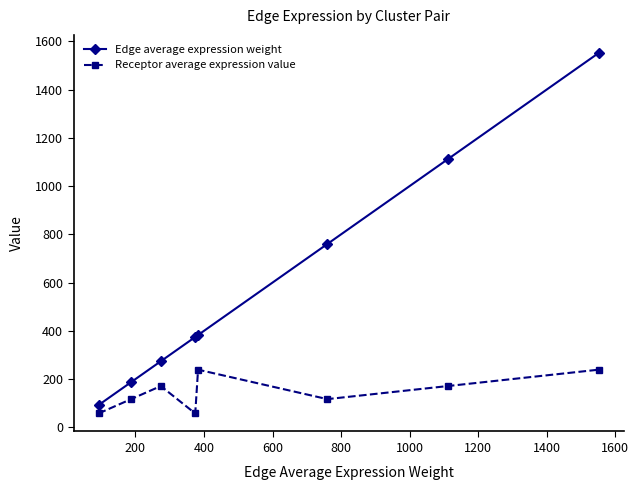

Which series has the largest range (max minus min)?

Edge average expression weight